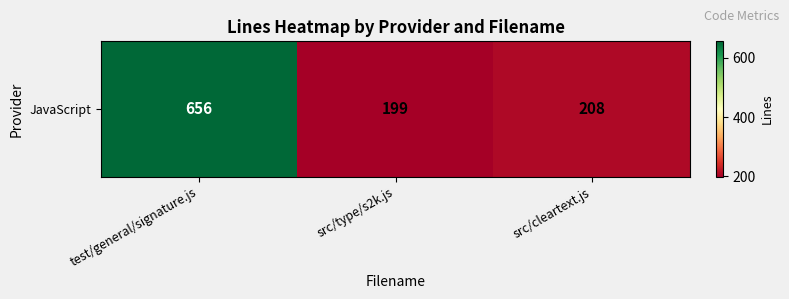

What is the smallest value displayed?

199